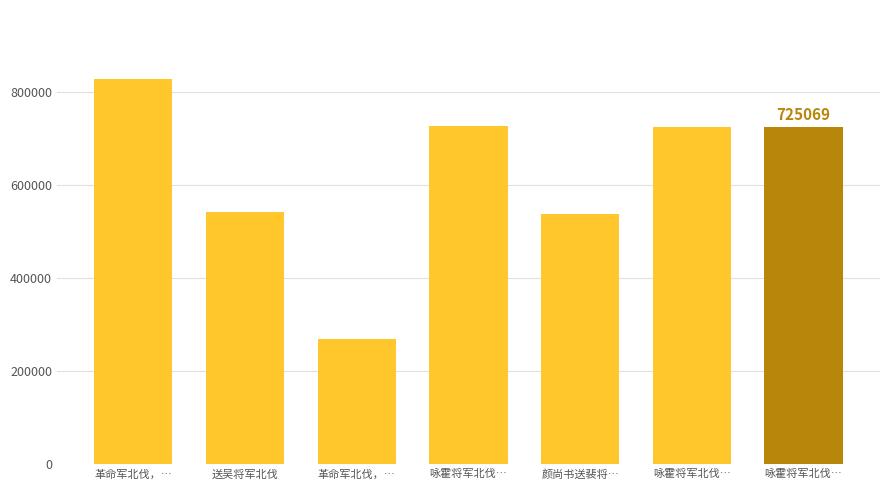

Which category has the highest value across all series?

革命军北伐，…